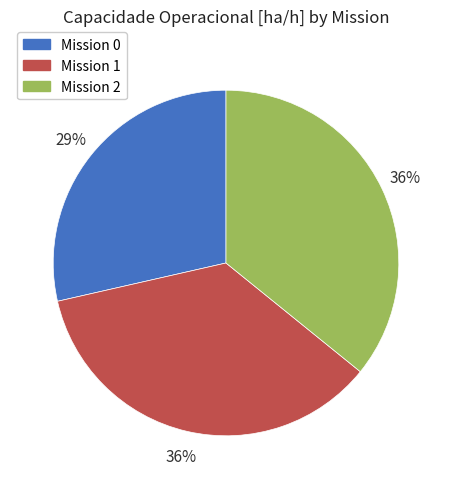

How many segments does this pie chart have?

3